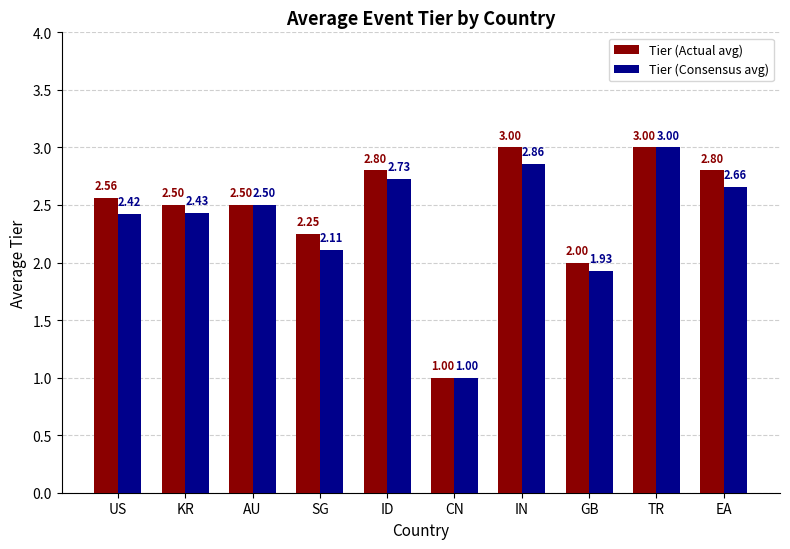

What is the maximum value shown in the chart?

3.0